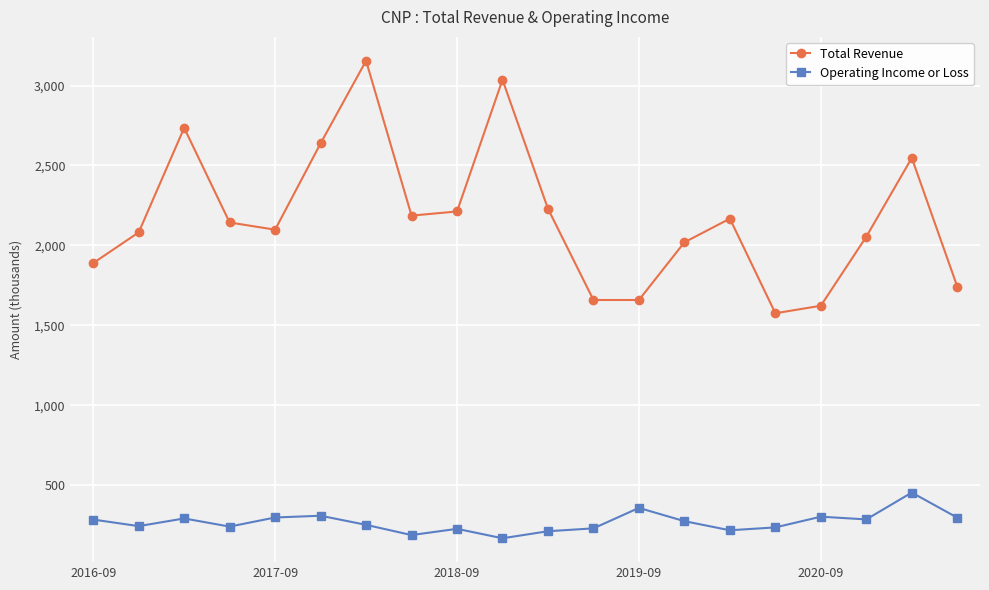

What is the lowest value of the Operating Income or Loss series?

167